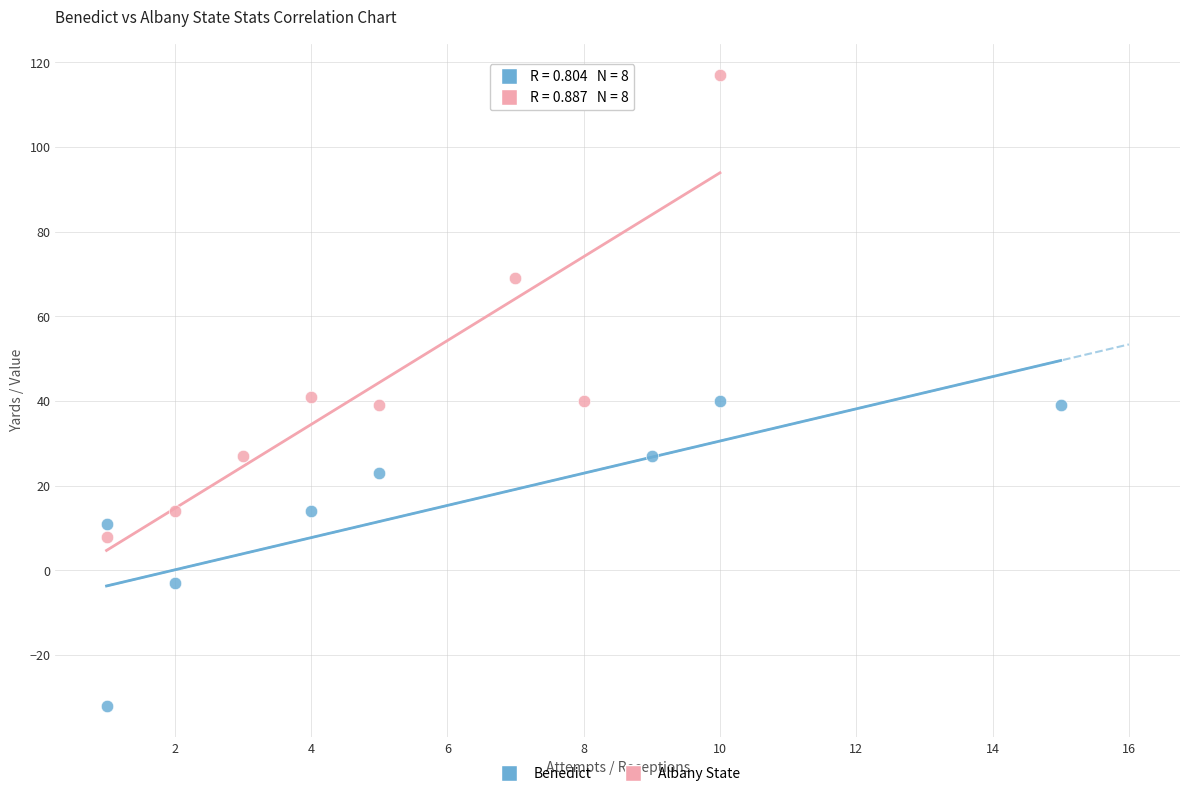

What are all the series names shown in the legend?

Benedict, Albany State